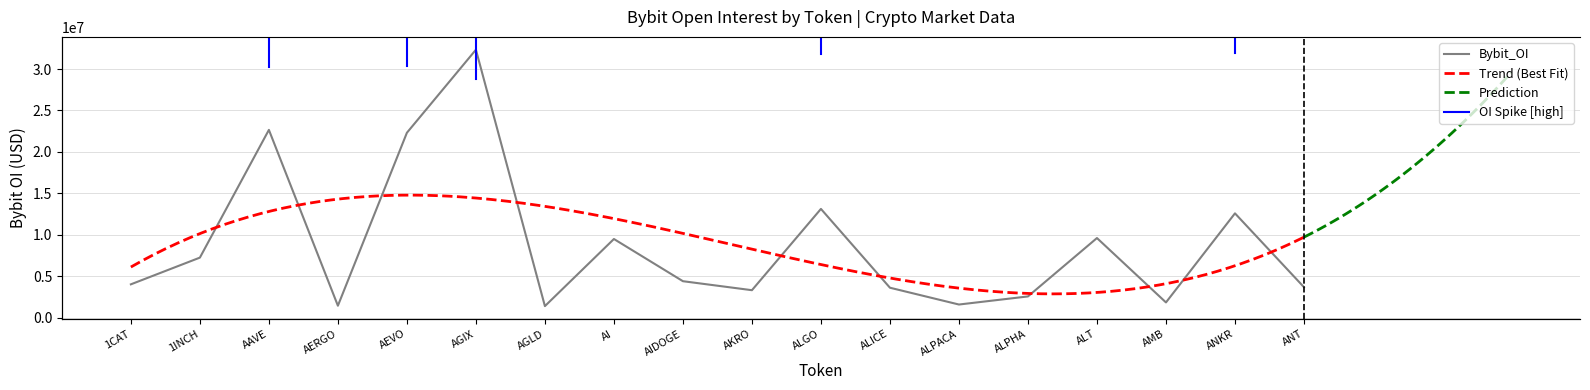

True or false: the data shows 10573833 at AEVO.

False